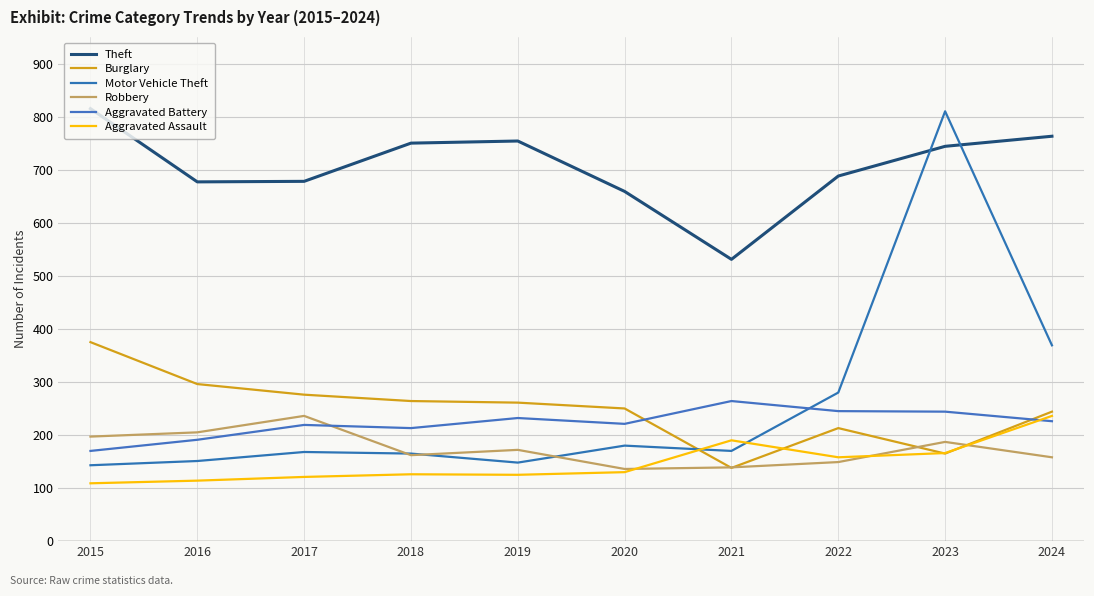

Reading left to right, extract all data points from this chart.

Theft: 2015=815	2016=677	2017=678	2018=750	2019=754	2020=659	2021=531	2022=688	2023=744	2024=763
Burglary: 2015=375	2016=296	2017=276	2018=264	2019=261	2020=250	2021=138	2022=213	2023=165	2024=244
Motor Vehicle Theft: 2015=143	2016=151	2017=168	2018=165	2019=148	2020=180	2021=170	2022=280	2023=810	2024=369
Robbery: 2015=197	2016=205	2017=236	2018=162	2019=172	2020=136	2021=139	2022=149	2023=187	2024=158
Aggravated Battery: 2015=170	2016=191	2017=219	2018=213	2019=232	2020=221	2021=264	2022=245	2023=244	2024=226
Aggravated Assault: 2015=109	2016=114	2017=121	2018=126	2019=125	2020=130	2021=190	2022=158	2023=166	2024=236